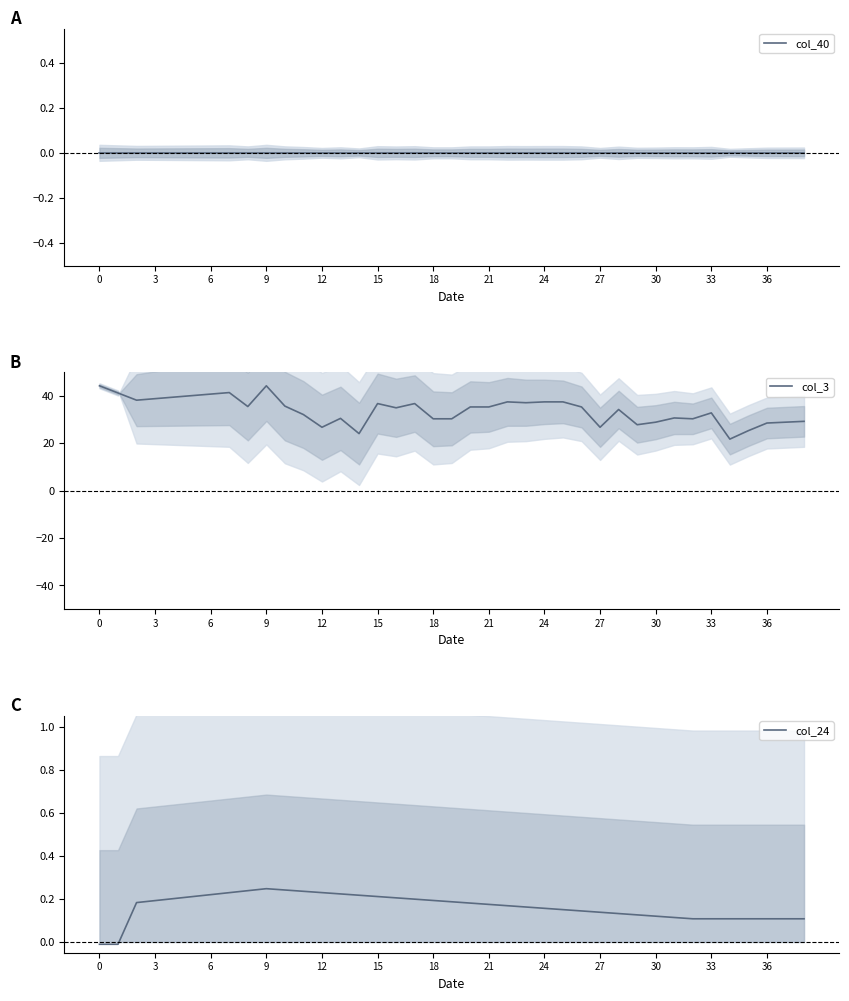

What is the label of the 13th point from the right?

26